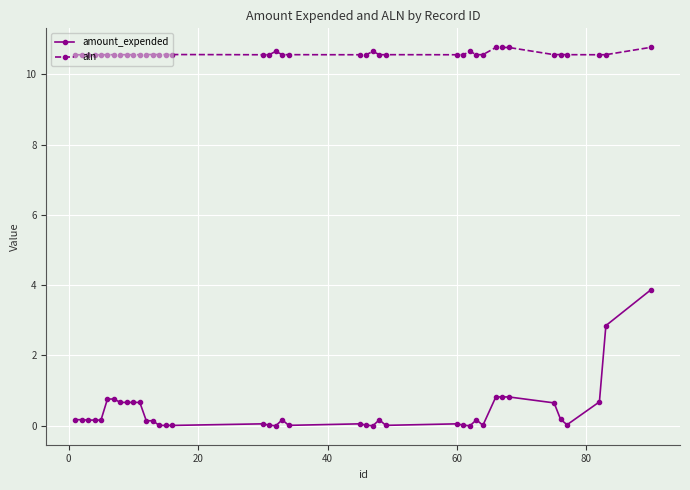

How many aln values are between 10 and 11?

40